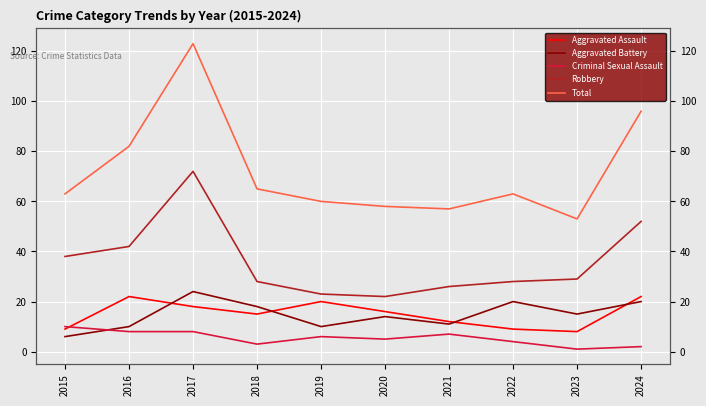

How many distinct data groups are displayed?

5